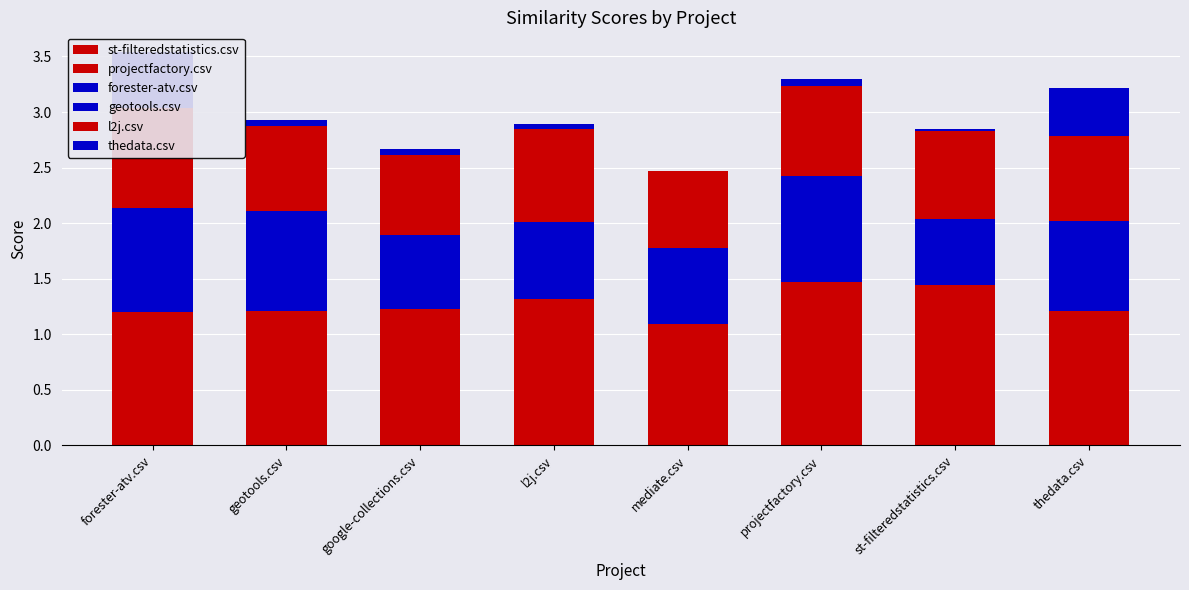

What is the sum of the st-filteredstatistics.csv values at google-collections.csv and geotools.csv?

1.5